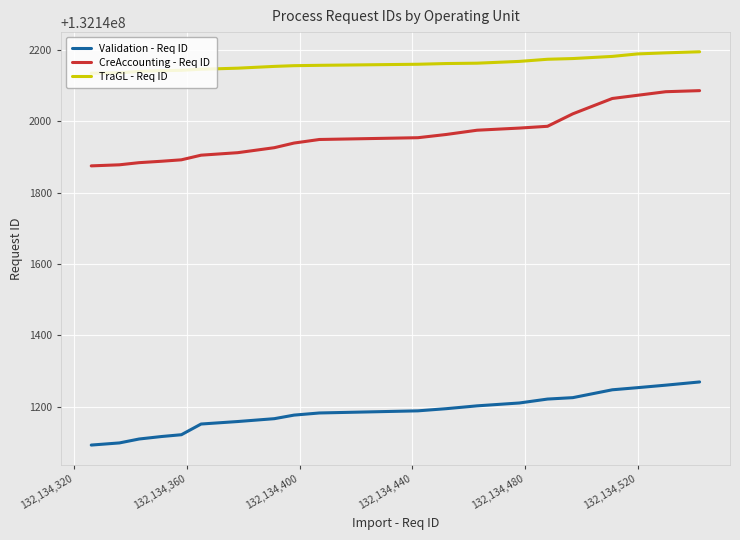

What is the difference between the maximum and minimum values in the TraGL - Req ID series?

60